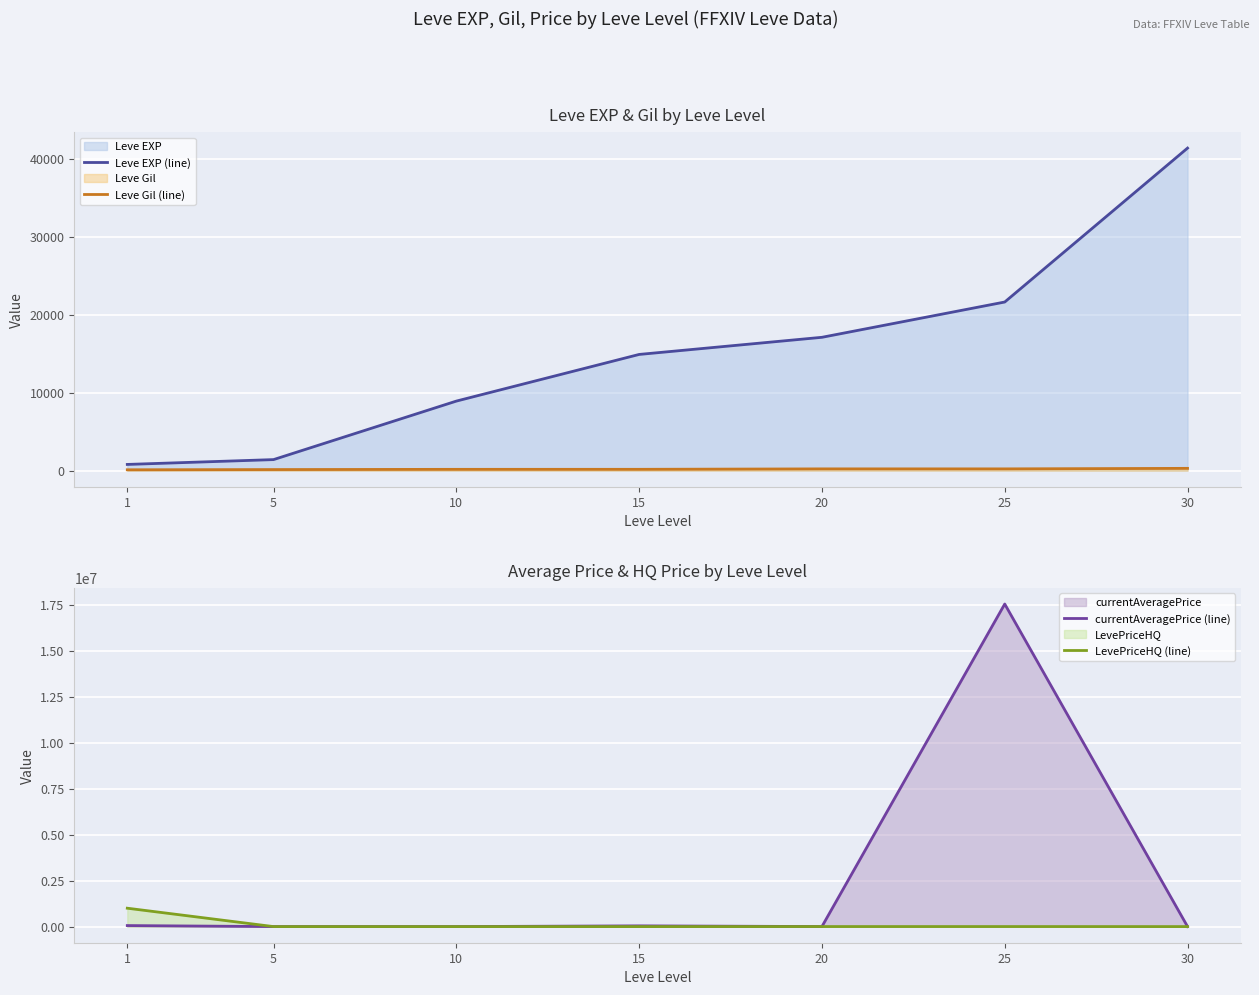

Reading left to right, what are all the values shown in this chart?

Leve EXP (line): 800.0	1420.0	8930.0	14920.0	17120.0	21650.0	41410.0
Leve Gil (line): 113.0	140.0	169.0	172.0	229.0	229.0	296.0
currentAveragePrice (line): 55914.9	497.0	670.4	40000.0	2296.1	17545196.0	641.0
LevePriceHQ (line): 1000000.0	0.0	0.0	0.0	2172.0	2249.5	343.0